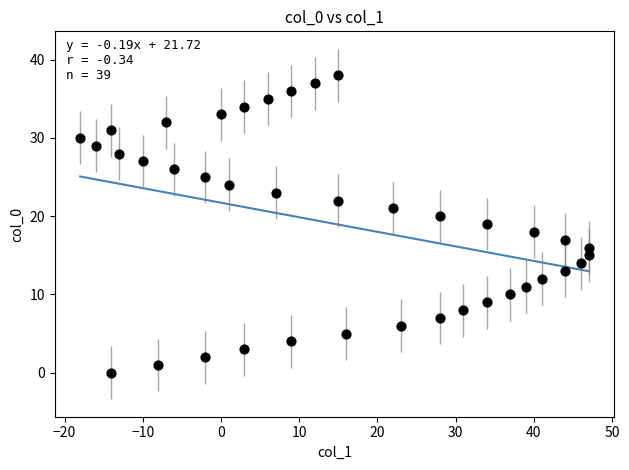

What is the range of Y values (max minus min)?

38